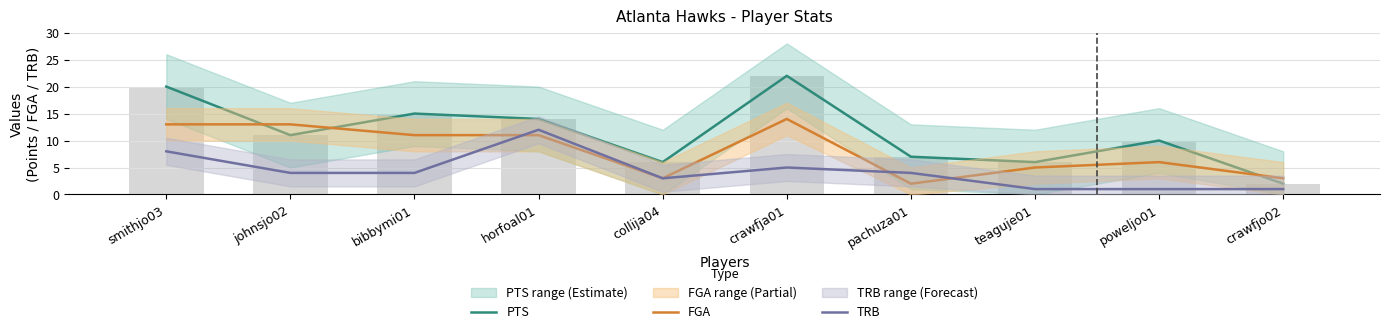

How many series are shown in this chart?

3